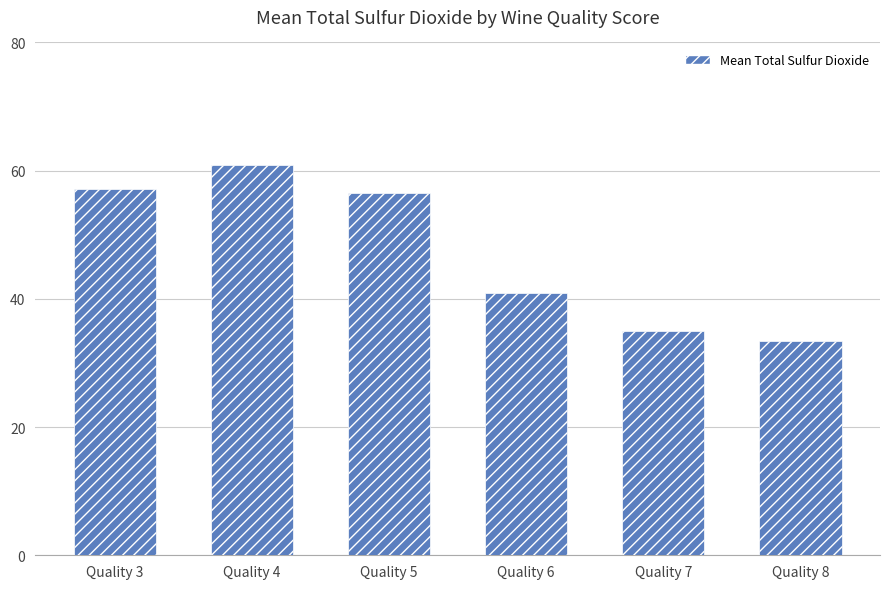

Reading right to left, extract all data points from this chart.

33.4	35.0	40.9	56.5	60.8	57.1